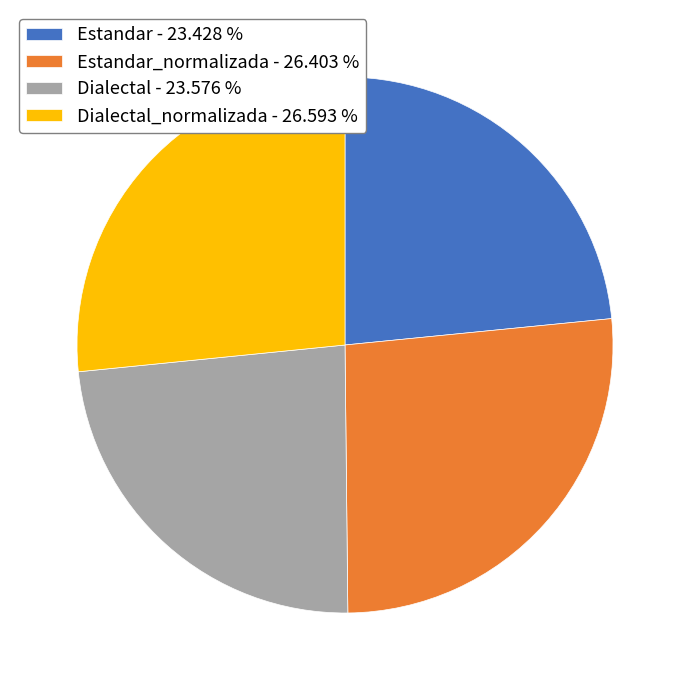

Does Dialectal_normalizada - 26.593 % represent more than half of the total?

No